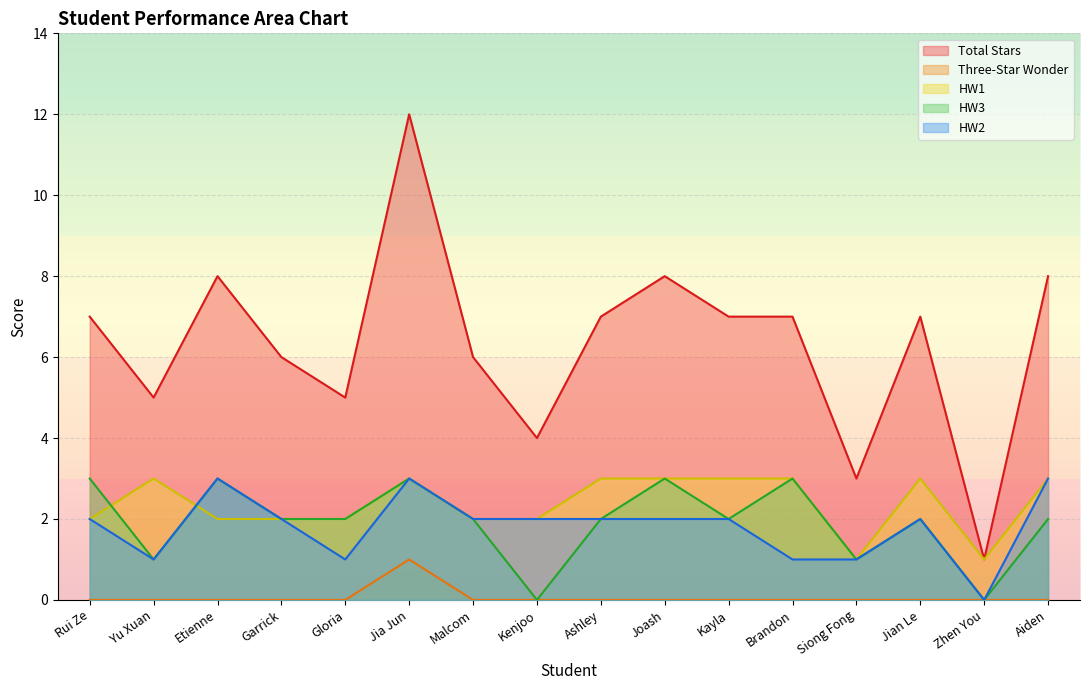

What is the label of the 14th point from the right?

Etienne